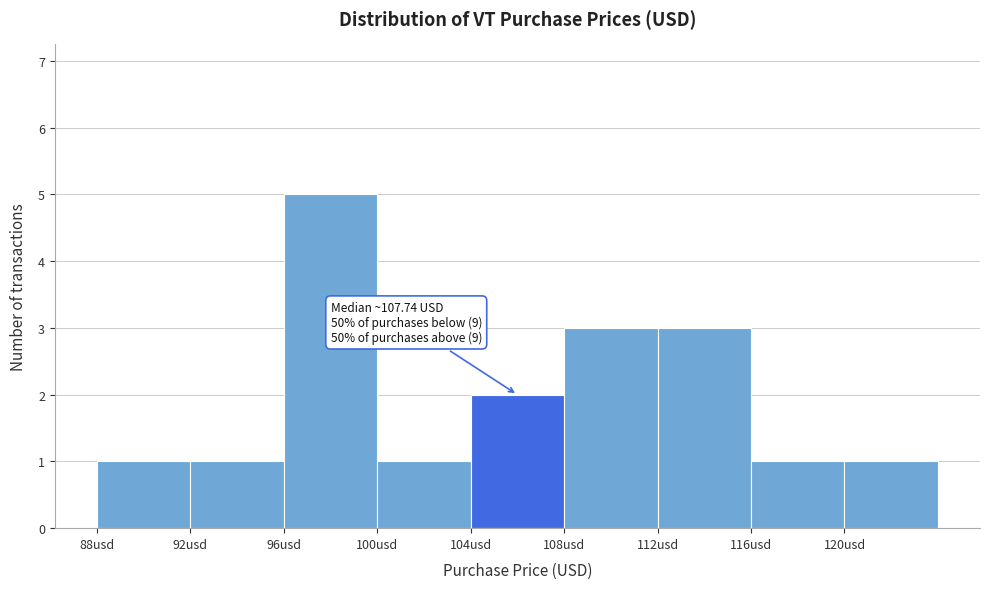

Which range on the x-axis has the tallest bar?

96 to 100